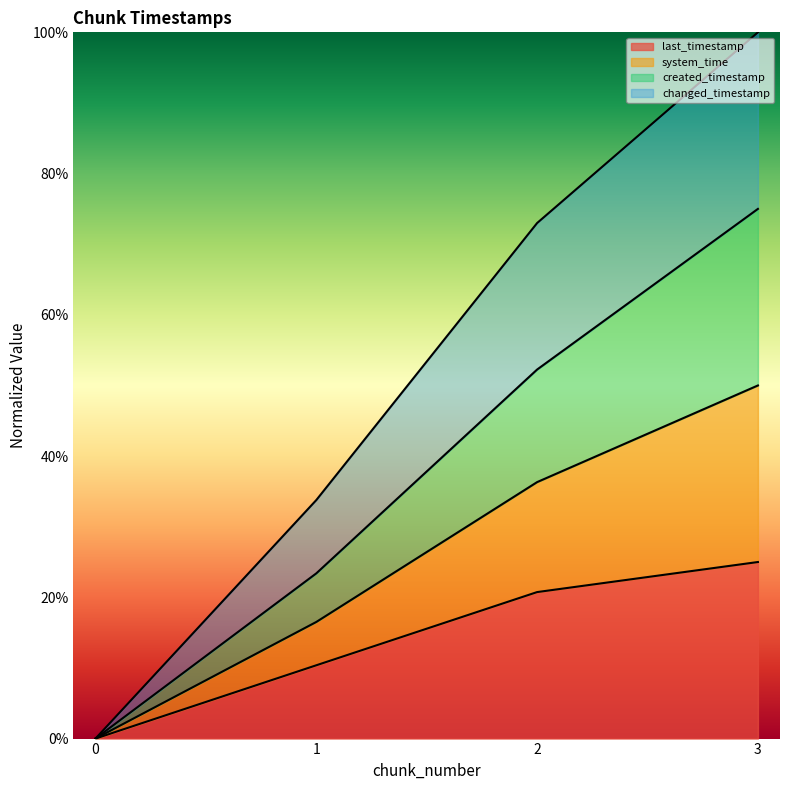

At which category is the sum across all series the highest?

3